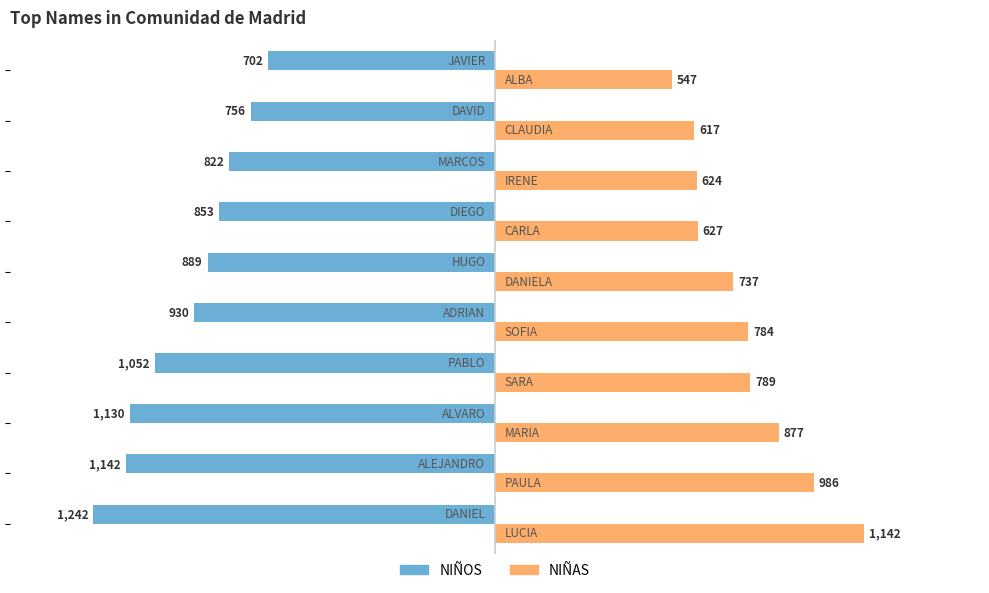

Which series has the largest range (max minus min)?

NIÑAS